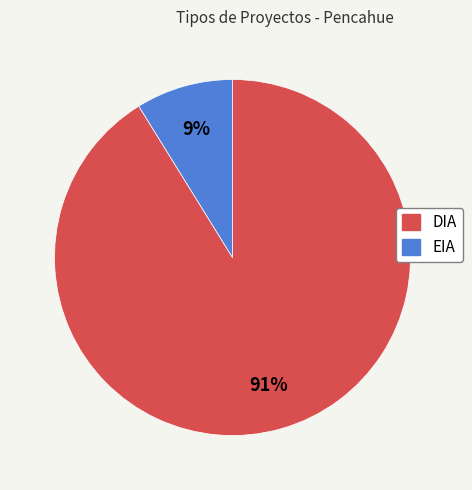

To the nearest percent, what portion does DIA represent?

91%